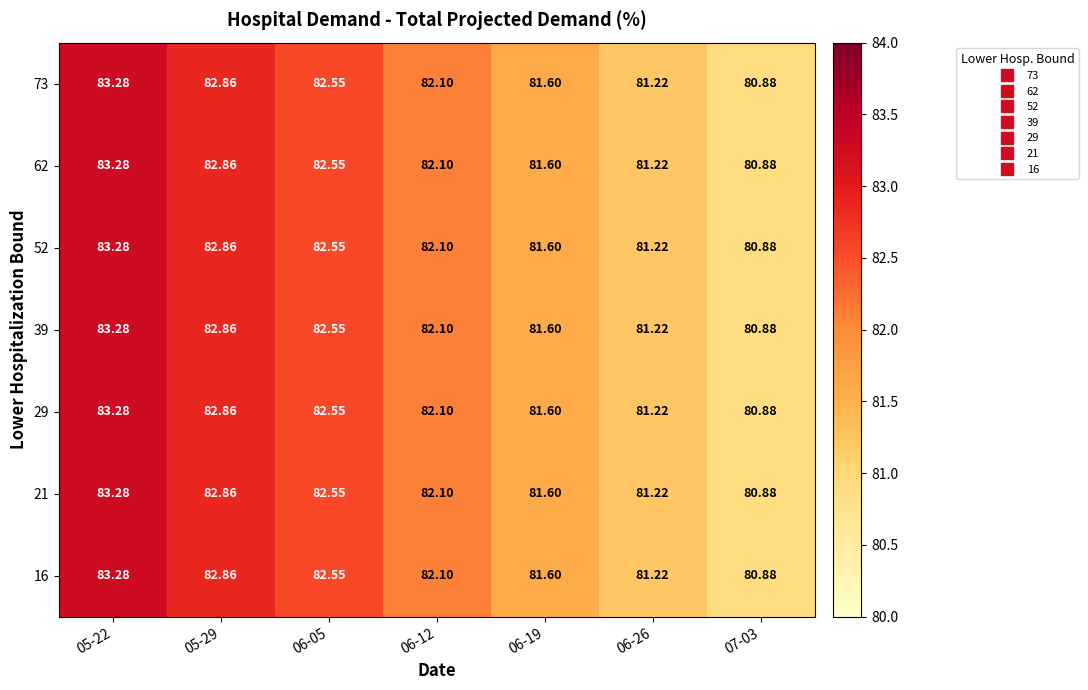

Is the value of 52 at 06-05 greater than the value of 73 at 06-19?

Yes